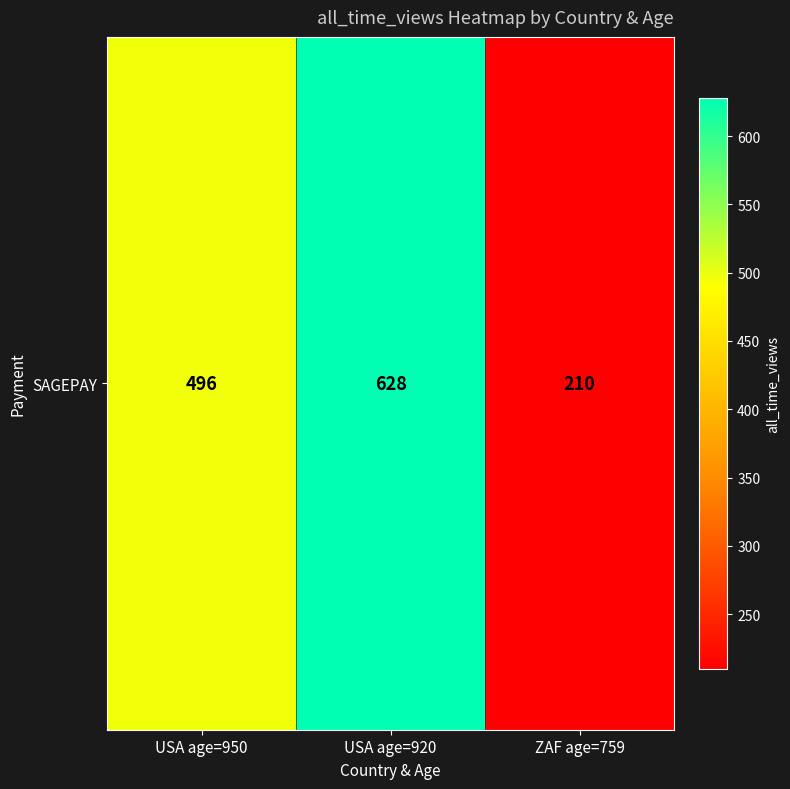

Reading right to left, extract all data points from this chart.

210	628	496